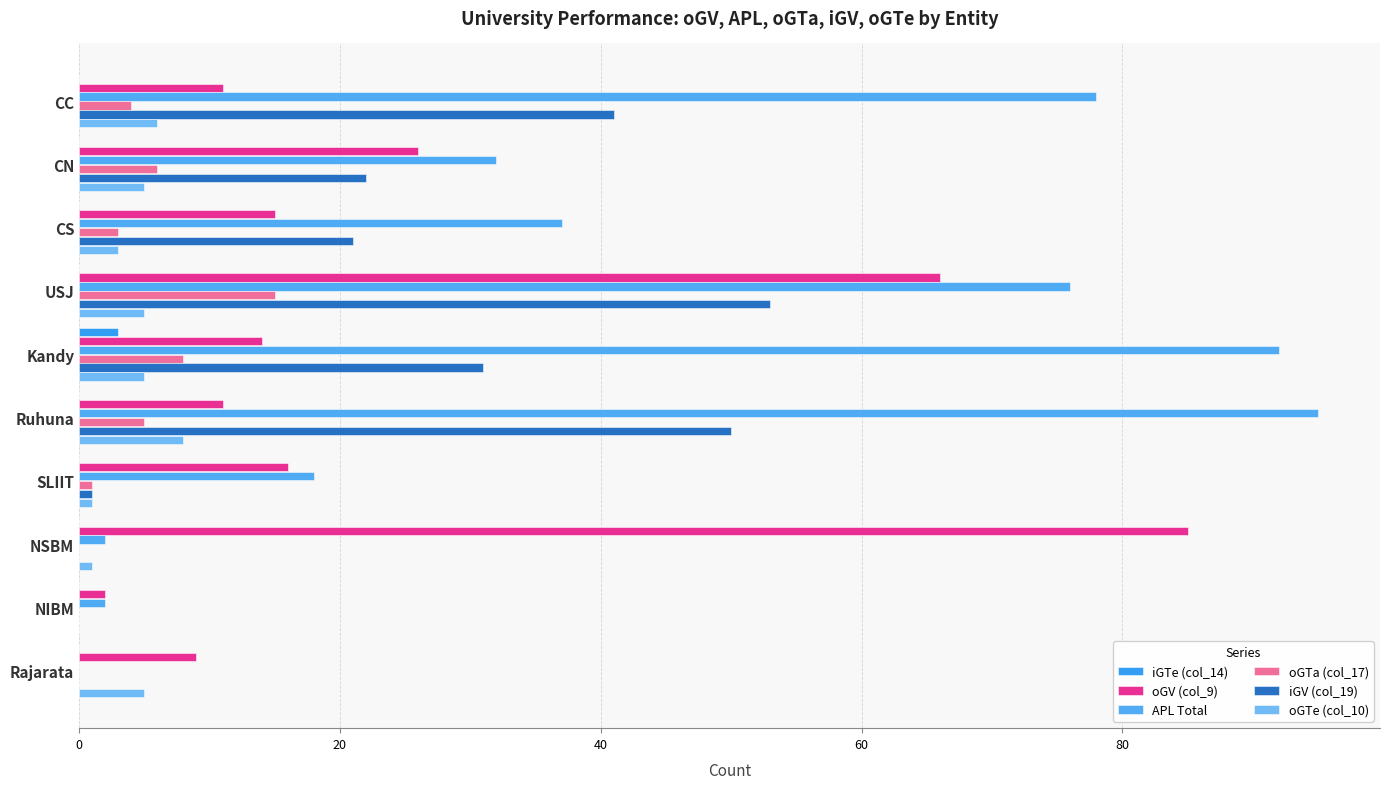

How many distinct data groups are displayed?

6